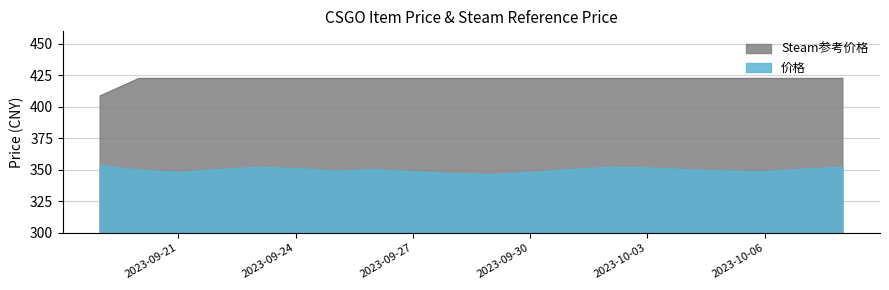

Reading left to right, transcribe all the data shown in this chart.

价格: 2023-09-19=353.5	2023-09-20=349.6	2023-09-21=348.0	2023-09-22=350.0	2023-09-23=352.0	2023-09-24=351.0	2023-09-25=349.0	2023-09-26=350.0	2023-09-27=348.5	2023-09-28=347.0	2023-09-29=346.0	2023-09-30=348.0	2023-10-01=350.0	2023-10-02=352.0	2023-10-03=351.5	2023-10-04=350.0	2023-10-05=349.0	2023-10-06=348.5	2023-10-07=350.5	2023-10-08=352.0
Steam参考价格: 2023-09-19=408.6	2023-09-20=422.6	2023-09-21=422.6	2023-09-22=422.6	2023-09-23=422.6	2023-09-24=422.6	2023-09-25=422.6	2023-09-26=422.6	2023-09-27=422.6	2023-09-28=422.6	2023-09-29=422.6	2023-09-30=422.6	2023-10-01=422.6	2023-10-02=422.6	2023-10-03=422.6	2023-10-04=422.6	2023-10-05=422.6	2023-10-06=422.6	2023-10-07=422.6	2023-10-08=422.6